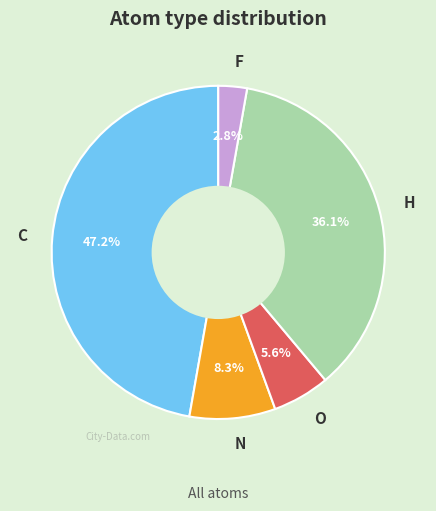

What percentage do F and C together represent?

50.0%